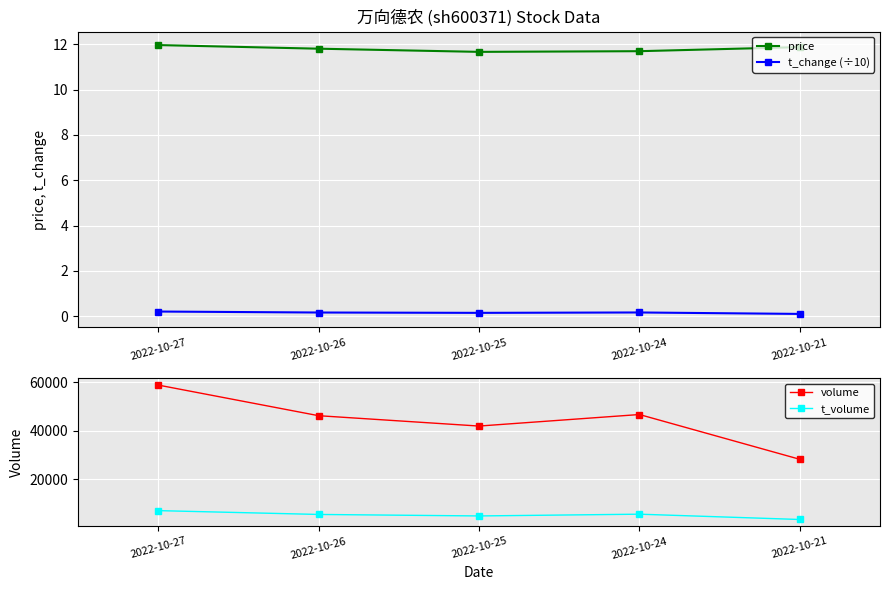

How many lines are shown in the chart?

4